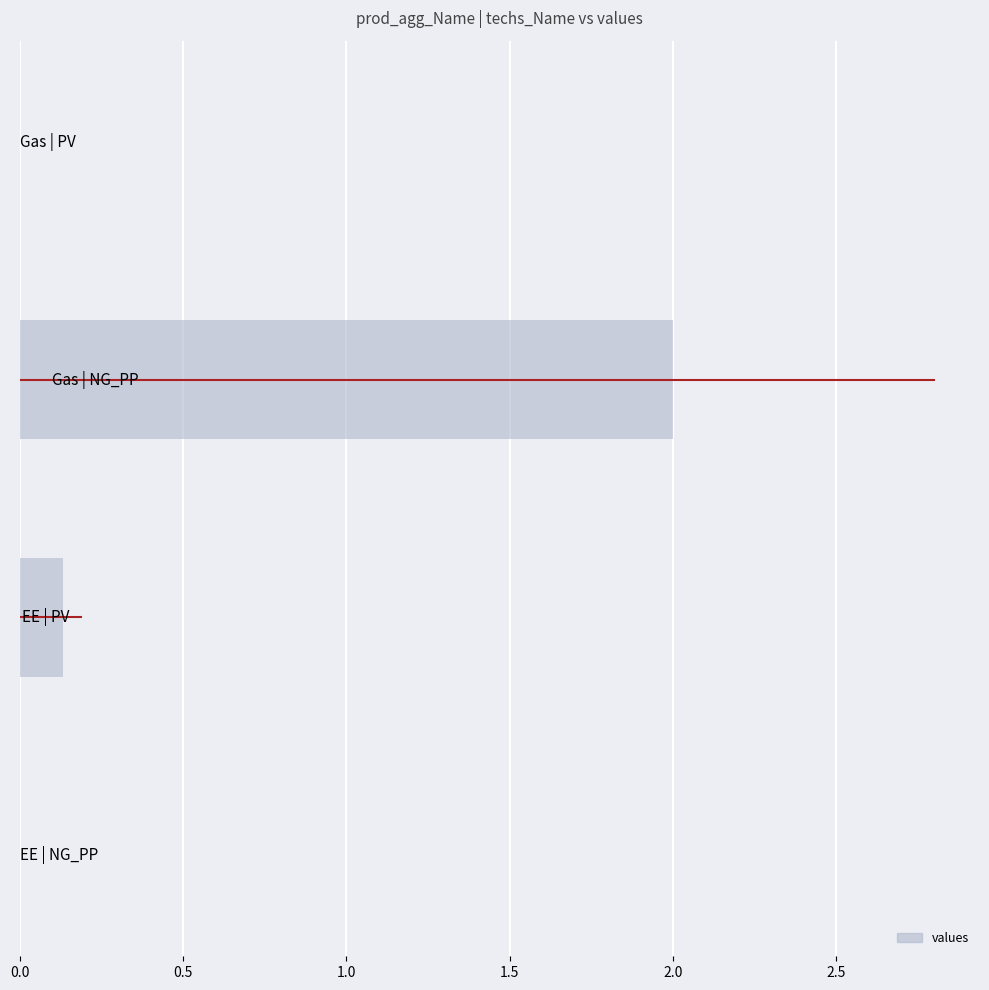

What is the maximum value shown in the chart?

2.0